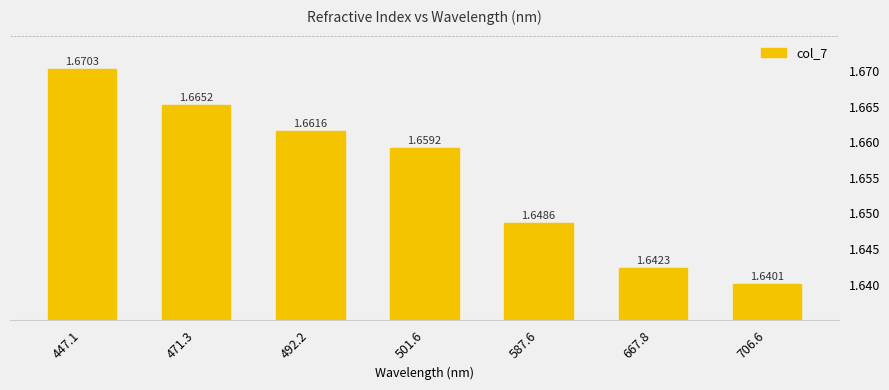

What is the sum of the values at 447.1 and 706.6?

3.3